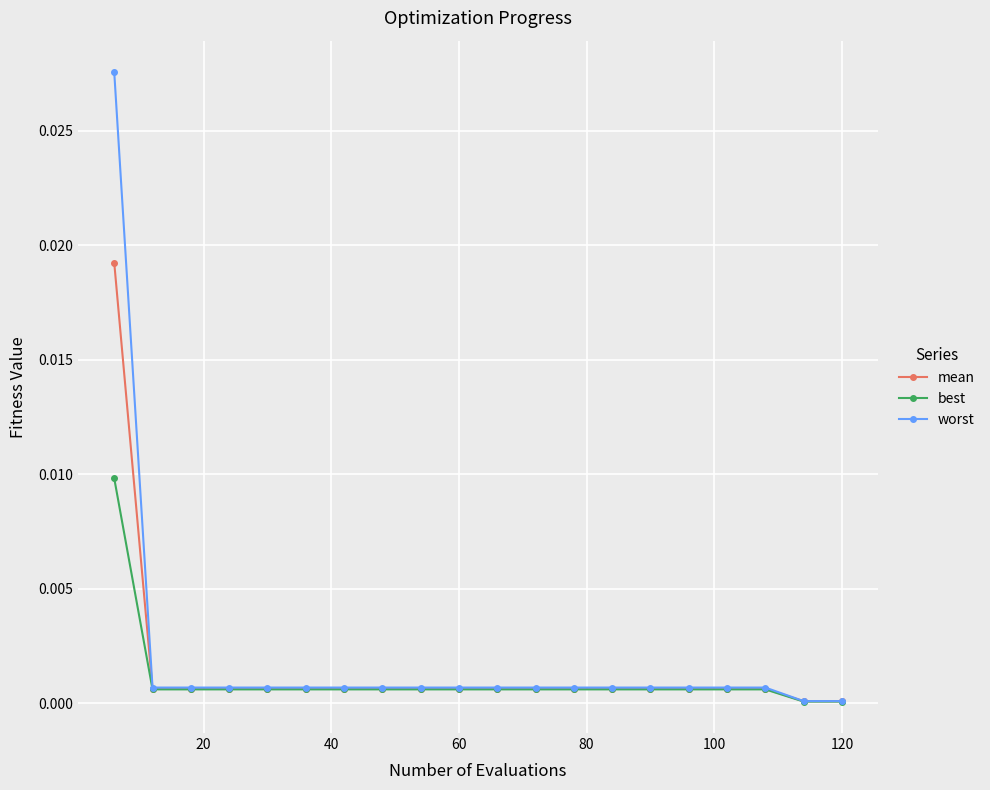

List the series in order of their peak value, highest first.

worst, mean, best